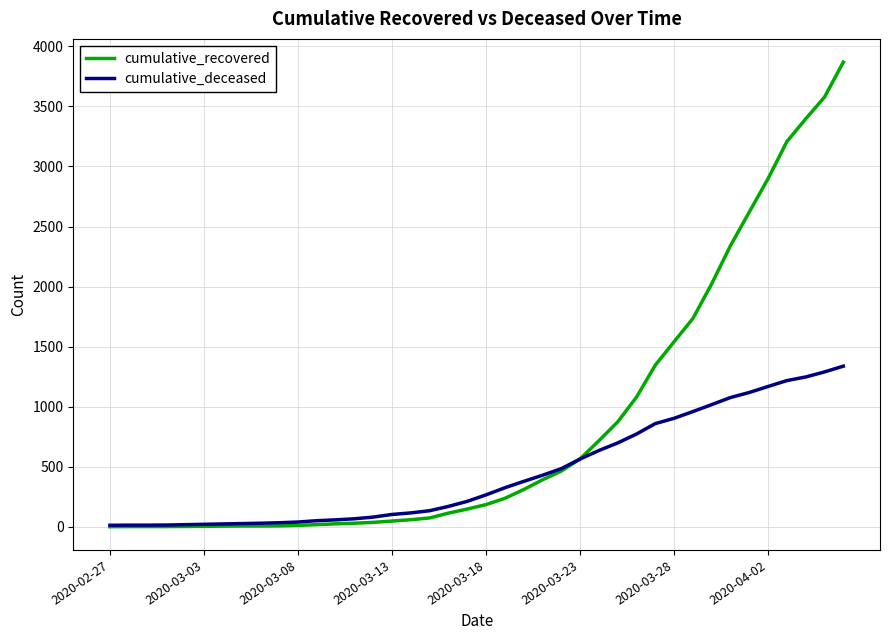

What is the highest value of the cumulative_deceased series?

1338